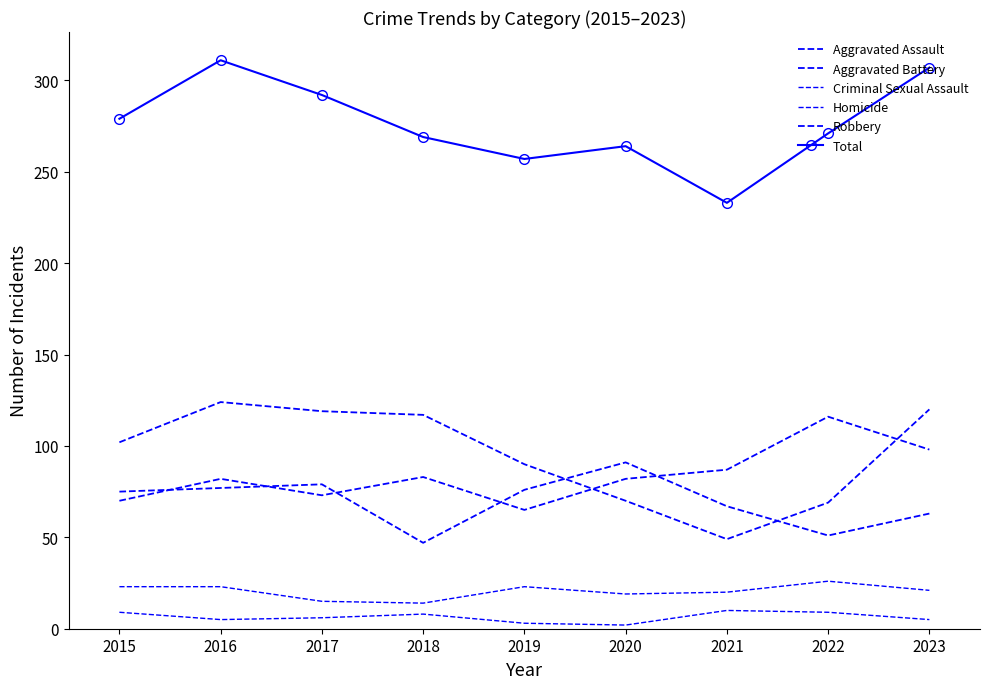

What is the maximum value shown in the chart?

311